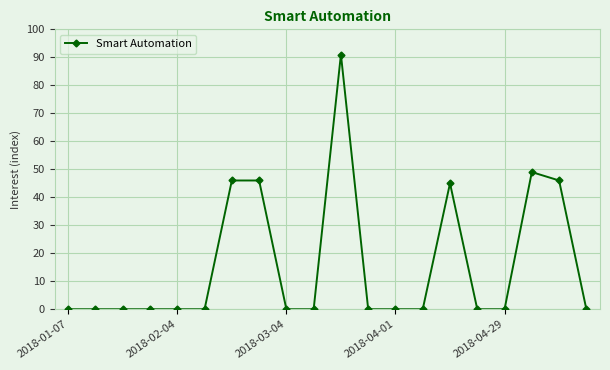

How many distinct data groups are displayed?

1